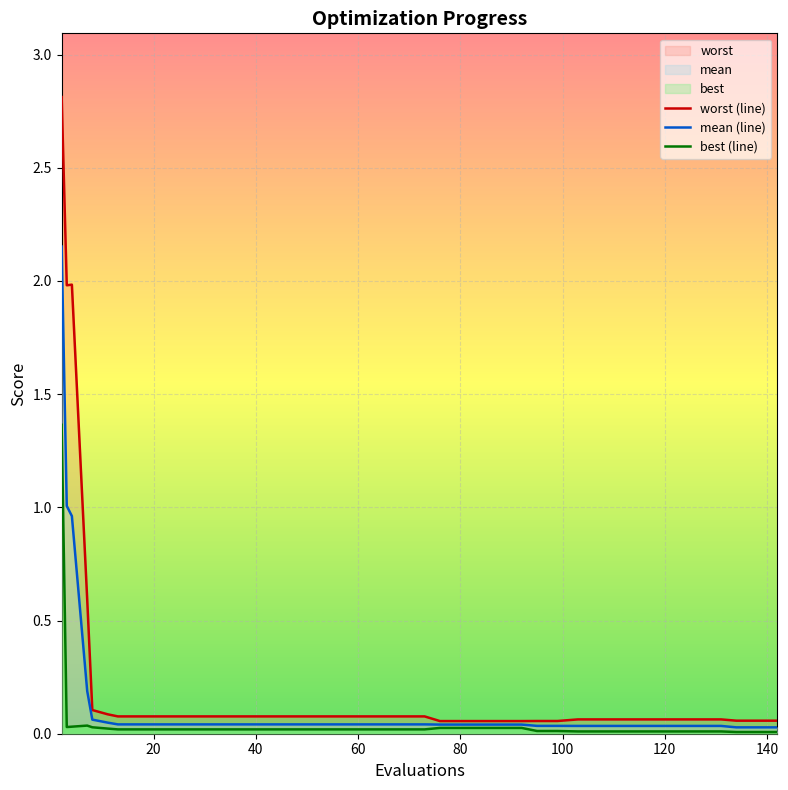

True or false: worst (line) and best (line) cross at least once.

False